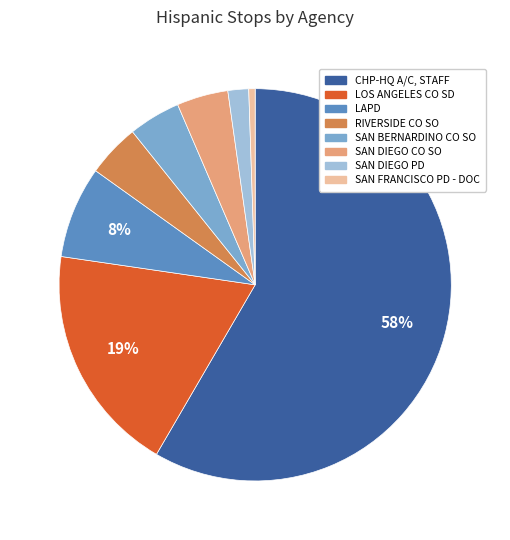

Combined, do SAN BERNARDINO CO SO and LOS ANGELES CO SD account for over 50%?

No